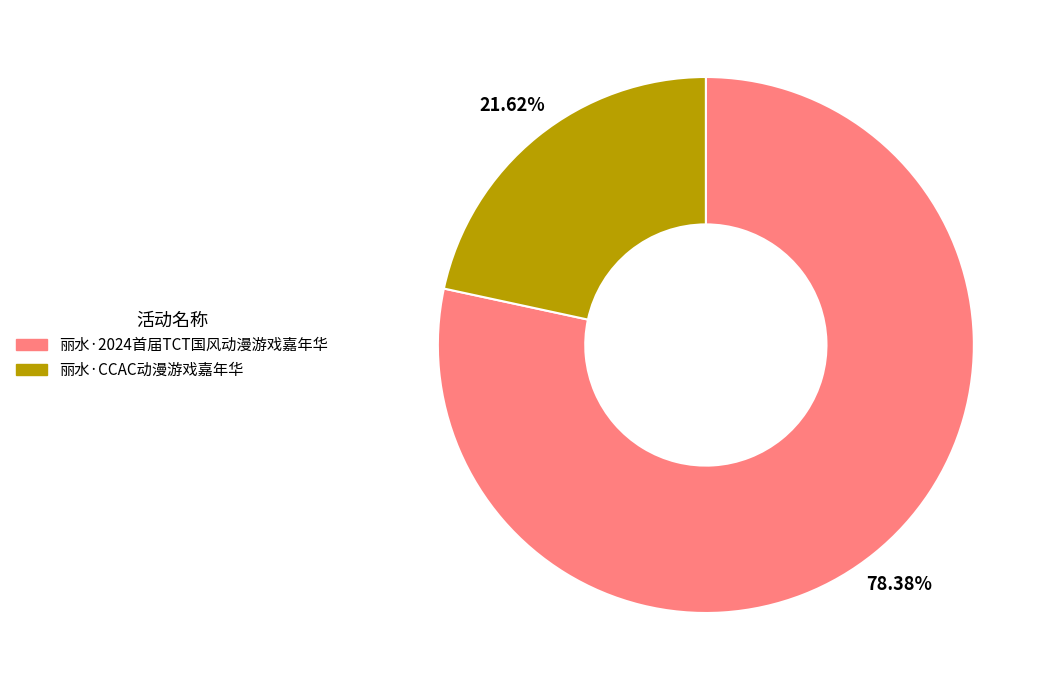

To the nearest percent, what is the average slice percentage?

50%